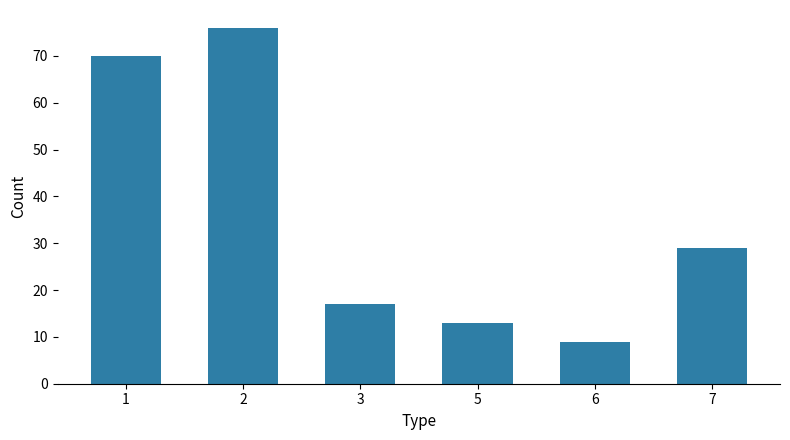

How many values are below 29?

3